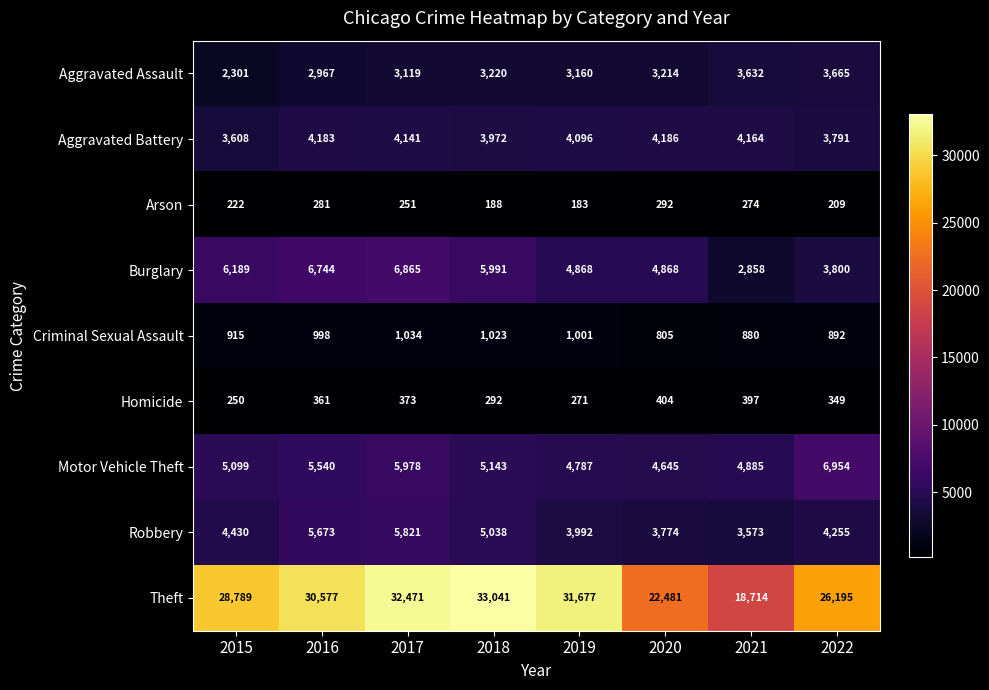

How many categories are shown in the chart?

8